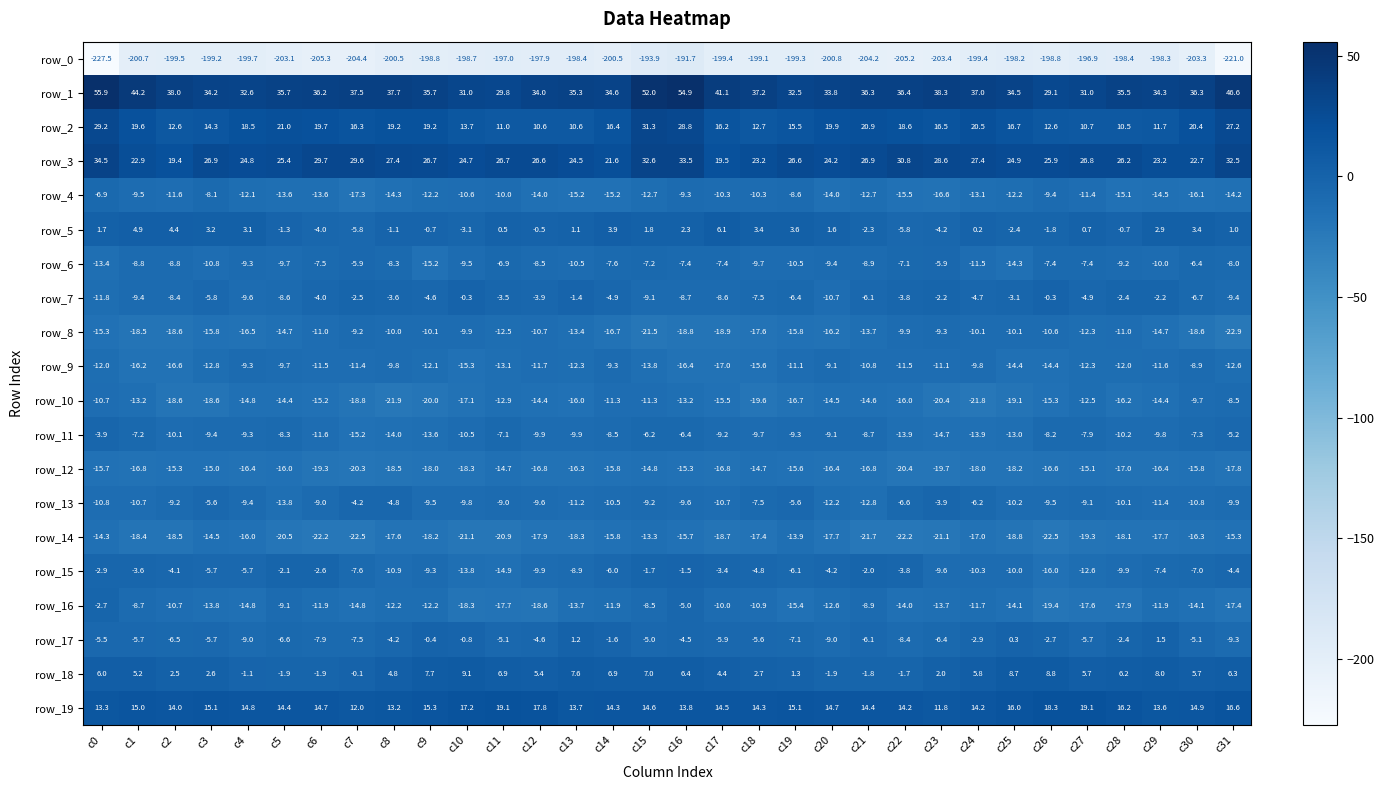

Reading left to right, extract all data points from this chart.

row_0: -227.5	-200.7	-199.5	-199.2	-199.7	-203.1	-205.3	-204.4	-200.5	-198.8	-198.7	-197.0	-197.9	-198.4	-200.5	-193.9	-191.7	-199.4	-199.1	-199.3	-200.8	-204.2	-205.2	-203.4	-199.4	-198.2	-198.8	-196.9	-198.4	-198.3	-203.3	-221.0
row_1: 55.9	44.2	38.0	34.2	32.6	35.7	36.2	37.5	37.7	35.7	31.0	29.8	34.0	35.3	34.6	52.0	54.9	41.1	37.2	32.5	33.8	36.3	36.4	38.3	37.0	34.5	29.1	31.0	35.5	34.3	36.3	46.6
row_2: 29.2	19.6	12.6	14.3	18.5	21.0	19.7	16.3	19.2	19.2	13.7	11.0	10.6	10.6	16.4	31.3	28.8	16.2	12.7	15.5	19.9	20.9	18.6	16.5	20.5	16.7	12.6	10.7	10.5	11.7	20.4	27.2
row_3: 34.5	22.9	19.4	26.9	24.8	25.4	29.7	29.6	27.4	26.7	24.7	26.7	26.6	24.5	21.6	32.6	33.5	19.5	23.2	26.6	24.2	26.9	30.8	28.6	27.4	24.9	25.9	26.8	26.2	23.2	22.7	32.5
row_4: -6.9	-9.5	-11.6	-8.1	-12.1	-13.6	-13.6	-17.3	-14.3	-12.2	-10.6	-10.0	-14.0	-15.2	-15.2	-12.7	-9.3	-10.3	-10.3	-8.6	-14.0	-12.7	-15.5	-16.6	-13.1	-12.2	-9.4	-11.4	-15.1	-14.5	-16.1	-14.2
row_5: 1.7	4.9	4.4	3.2	3.1	-1.3	-4.0	-5.8	-1.1	-0.7	-3.1	0.5	-0.5	1.1	3.9	1.8	2.3	6.1	3.4	3.6	1.6	-2.3	-5.8	-4.2	0.2	-2.4	-1.8	0.7	-0.7	2.9	3.4	1.0
row_6: -13.4	-8.8	-8.8	-10.8	-9.3	-9.7	-7.5	-5.9	-8.3	-15.2	-9.5	-6.9	-8.5	-10.5	-7.6	-7.2	-7.4	-7.4	-9.7	-10.5	-9.4	-8.9	-7.1	-5.9	-11.5	-14.3	-7.4	-7.4	-9.2	-10.0	-6.4	-8.0
row_7: -11.8	-9.4	-8.4	-5.8	-9.6	-8.6	-4.0	-2.5	-3.6	-4.6	-0.3	-3.5	-3.9	-1.4	-4.9	-9.1	-8.7	-8.6	-7.5	-6.4	-10.7	-6.1	-3.8	-2.2	-4.7	-3.1	-0.3	-4.9	-2.4	-2.2	-6.7	-9.4
row_8: -15.3	-18.5	-18.6	-15.8	-16.5	-14.7	-11.0	-9.2	-10.0	-10.1	-9.9	-12.5	-10.7	-13.4	-16.7	-21.5	-18.8	-18.9	-17.6	-15.8	-16.2	-13.7	-9.9	-9.3	-10.1	-10.1	-10.6	-12.3	-11.0	-14.7	-18.6	-22.9
row_9: -12.0	-16.2	-16.6	-12.8	-9.3	-9.7	-11.5	-11.4	-9.8	-12.1	-15.3	-13.1	-11.7	-12.3	-9.3	-13.8	-16.4	-17.0	-15.6	-11.1	-9.1	-10.8	-11.5	-11.1	-9.8	-14.4	-14.4	-12.3	-12.0	-11.6	-8.9	-12.6
row_10: -10.7	-13.2	-18.6	-18.6	-14.8	-14.4	-15.2	-18.8	-21.9	-20.0	-17.1	-12.9	-14.4	-16.0	-11.3	-11.3	-13.2	-15.5	-19.6	-16.7	-14.5	-14.6	-16.0	-20.4	-21.8	-19.1	-15.3	-12.5	-16.2	-14.4	-9.7	-8.5
row_11: -3.9	-7.2	-10.1	-9.4	-9.3	-8.3	-11.6	-15.2	-14.0	-13.6	-10.5	-7.1	-9.9	-9.9	-8.5	-6.2	-6.4	-9.2	-9.7	-9.3	-9.1	-8.7	-13.9	-14.7	-13.9	-13.0	-8.2	-7.9	-10.2	-9.8	-7.3	-5.2
row_12: -15.7	-16.8	-15.3	-15.0	-16.4	-16.0	-19.3	-20.3	-18.5	-18.0	-18.3	-14.7	-16.8	-16.3	-15.8	-14.8	-15.3	-16.8	-14.7	-15.6	-16.4	-16.8	-20.4	-19.7	-18.0	-18.2	-16.6	-15.1	-17.0	-16.4	-15.8	-17.8
row_13: -10.8	-10.7	-9.2	-5.6	-9.4	-13.8	-9.0	-4.2	-4.8	-9.5	-9.8	-9.0	-9.6	-11.2	-10.5	-9.2	-9.6	-10.7	-7.5	-5.6	-12.2	-12.8	-6.6	-3.9	-6.2	-10.2	-9.5	-9.1	-10.1	-11.4	-10.8	-9.9
row_14: -14.3	-18.4	-18.5	-14.5	-16.0	-20.5	-22.2	-22.5	-17.6	-18.2	-21.1	-20.9	-17.9	-18.3	-15.8	-13.3	-15.7	-18.7	-17.4	-13.9	-17.7	-21.7	-22.2	-21.1	-17.0	-18.8	-22.5	-19.3	-18.1	-17.7	-16.3	-15.3
row_15: -2.9	-3.6	-4.1	-5.7	-5.7	-2.1	-2.6	-7.6	-10.9	-9.3	-13.8	-14.9	-9.9	-8.9	-6.0	-1.7	-1.5	-3.4	-4.8	-6.1	-4.2	-2.0	-3.8	-9.6	-10.3	-10.0	-16.0	-12.6	-9.9	-7.4	-7.0	-4.4
row_16: -2.7	-8.7	-10.7	-13.8	-14.8	-9.1	-11.9	-14.8	-12.2	-12.2	-18.3	-17.7	-18.6	-13.7	-11.9	-8.5	-5.0	-10.0	-10.9	-15.4	-12.6	-8.9	-14.0	-13.7	-11.7	-14.1	-19.4	-17.6	-17.9	-11.9	-14.1	-17.4
row_17: -5.5	-5.7	-6.5	-5.7	-9.0	-6.6	-7.9	-7.5	-4.2	-0.4	-0.8	-5.1	-4.6	1.2	-1.6	-5.0	-4.5	-5.9	-5.6	-7.1	-9.0	-6.1	-8.4	-6.4	-2.9	0.3	-2.7	-5.7	-2.4	1.5	-5.1	-9.3
row_18: 6.0	5.2	2.5	2.6	-1.1	-1.9	-1.9	-0.1	4.8	7.7	9.1	6.9	5.4	7.6	6.9	7.0	6.4	4.4	2.7	1.3	-1.9	-1.8	-1.7	2.0	5.8	8.7	8.8	5.7	6.2	8.0	5.7	6.3
row_19: 13.3	15.0	14.0	15.1	14.8	14.4	14.7	12.0	13.2	15.3	17.2	19.1	17.8	13.7	14.3	14.6	13.8	14.5	14.3	15.1	14.7	14.4	14.2	11.8	14.2	16.0	18.3	19.1	16.2	13.6	14.9	16.6